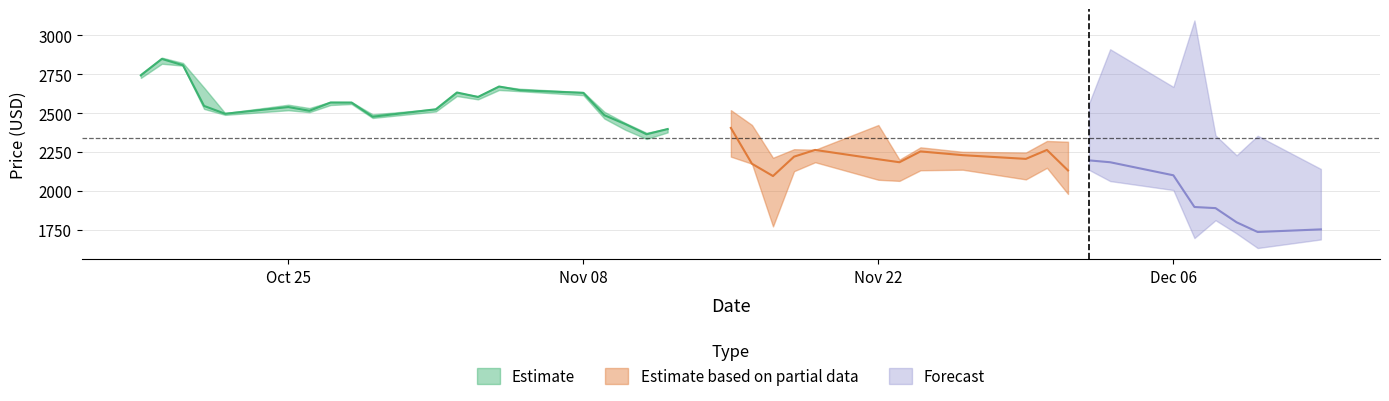

The high series shows 905.8 at 24. True or false?

False